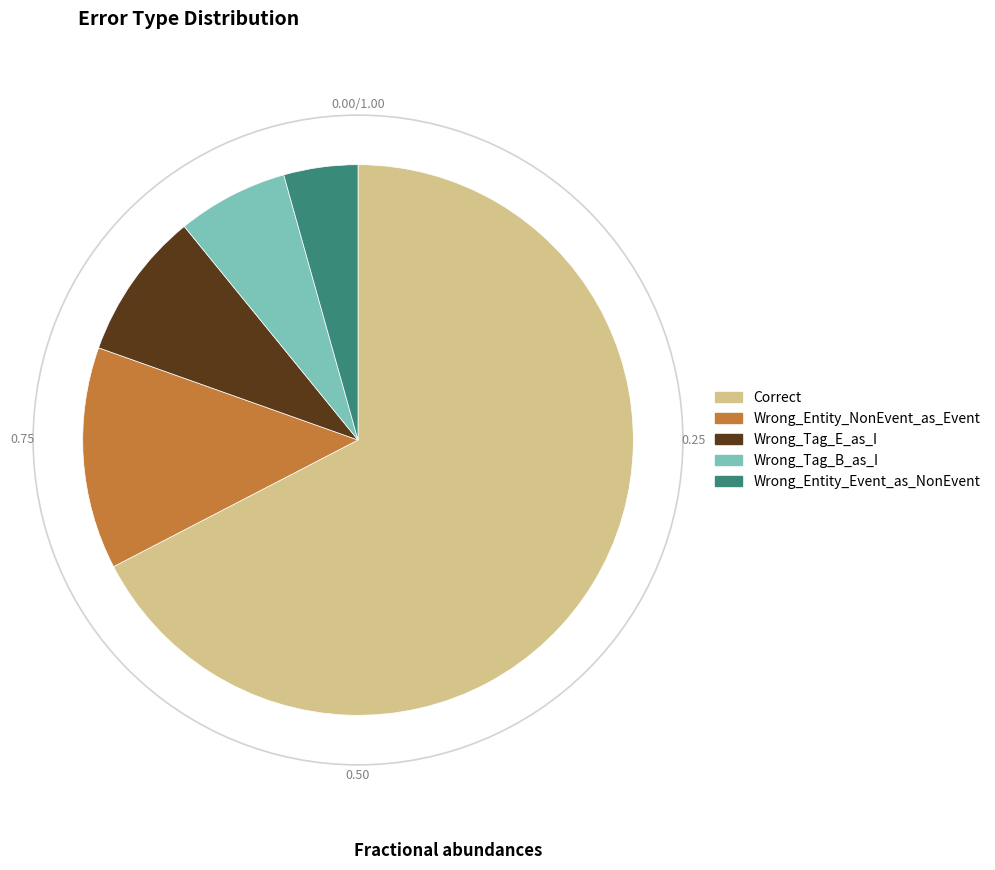

Combined, do Wrong_Tag_B_as_I and Wrong_Entity_NonEvent_as_Event account for over 50%?

No